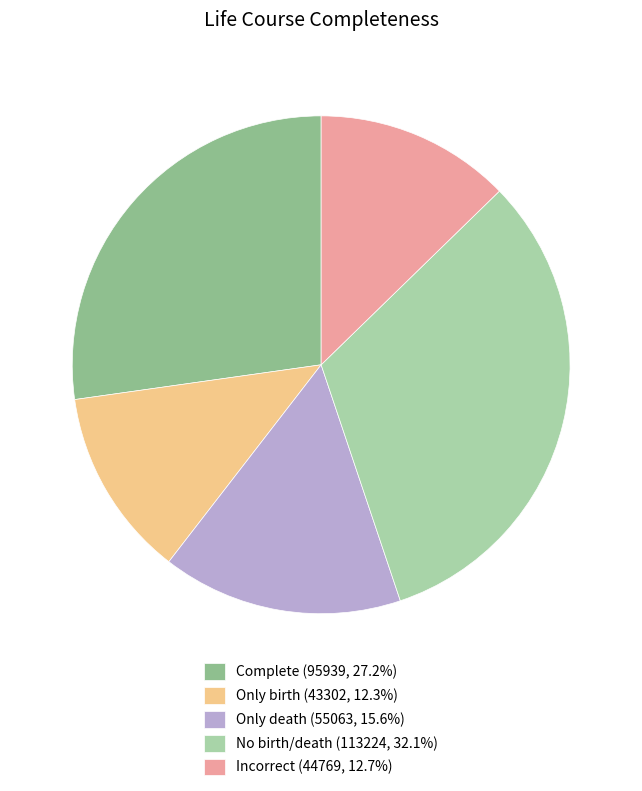

Is it true that Only death is 25% of the pie?

False